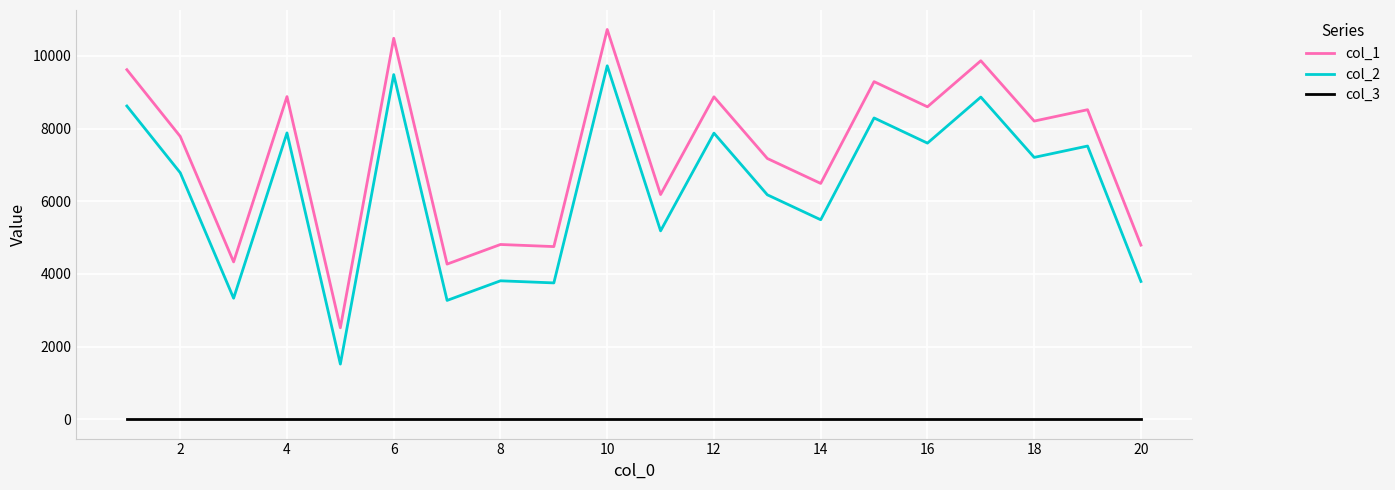

True or false: col_3 and col_2 cross at least once.

False